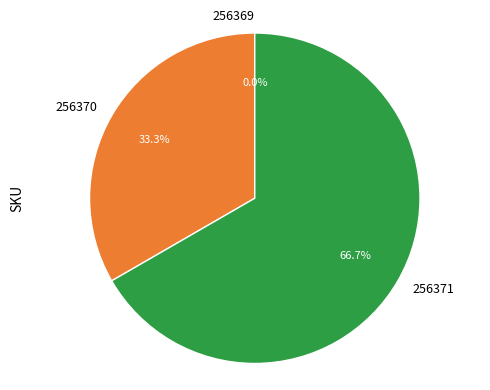

To the nearest percent, what is the average slice percentage?

33%